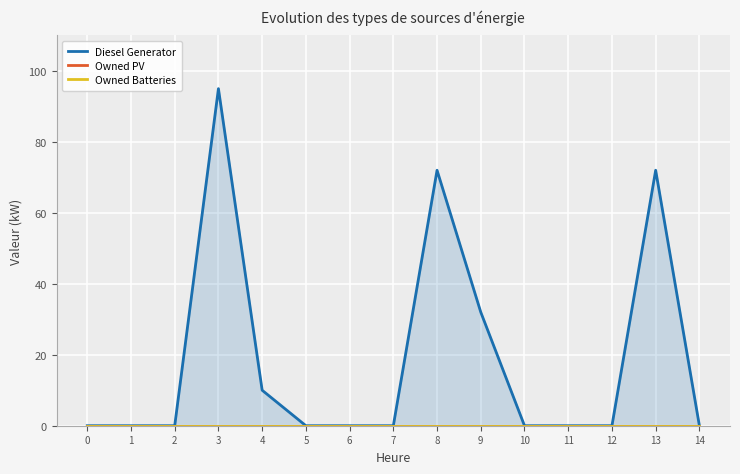

At which category is the sum across all series the highest?

3